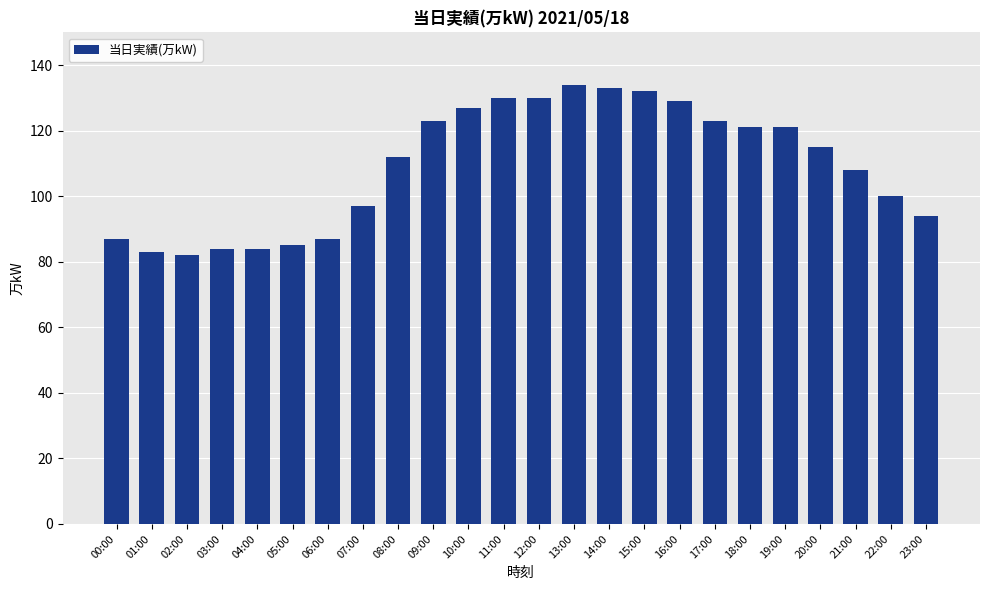

Which has a higher value, 08:00 or 22:00?

08:00